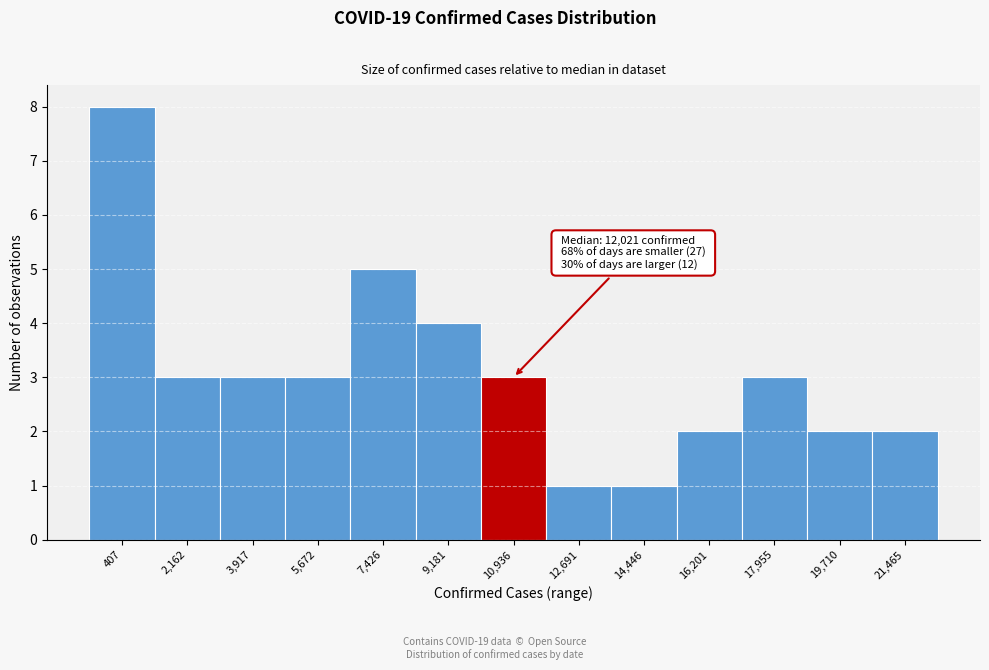

Reading left to right, extract all data points from this chart.

8	3	3	3	5	4	3	1	1	2	3	2	2